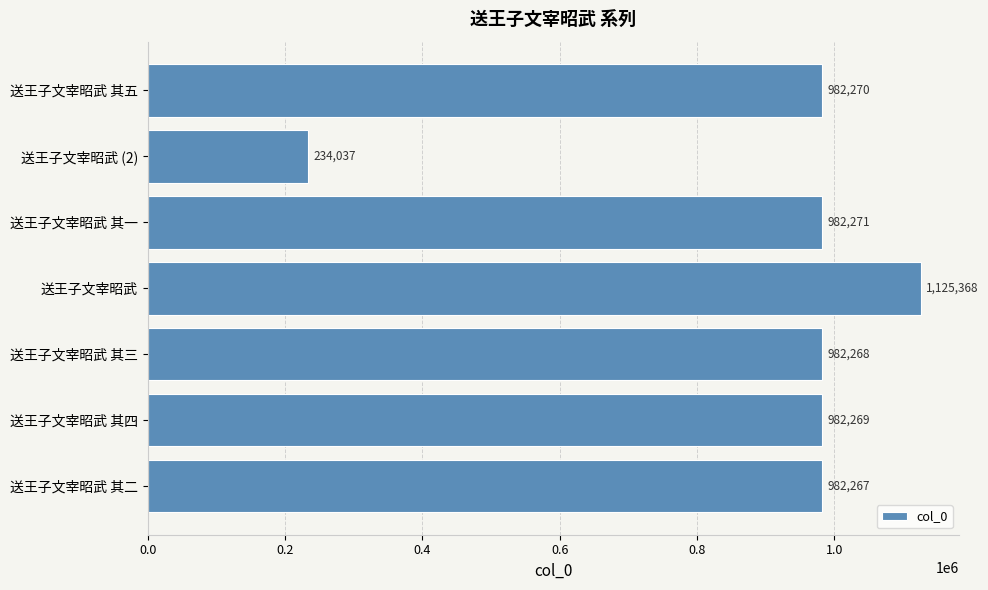

What is the sum of the values at 送王子文宰昭武 其五 and 送王子文宰昭武 其二?

1964537